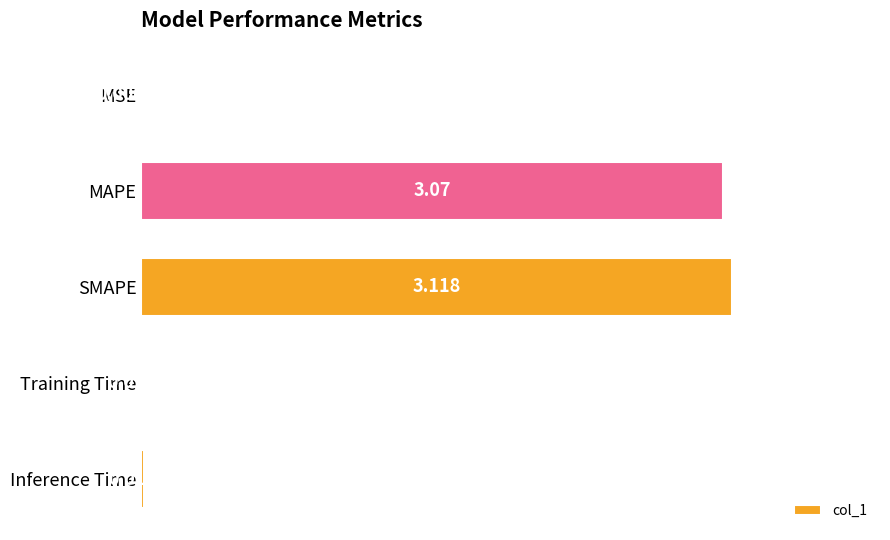

Which label corresponds to the largest value in the chart?

SMAPE